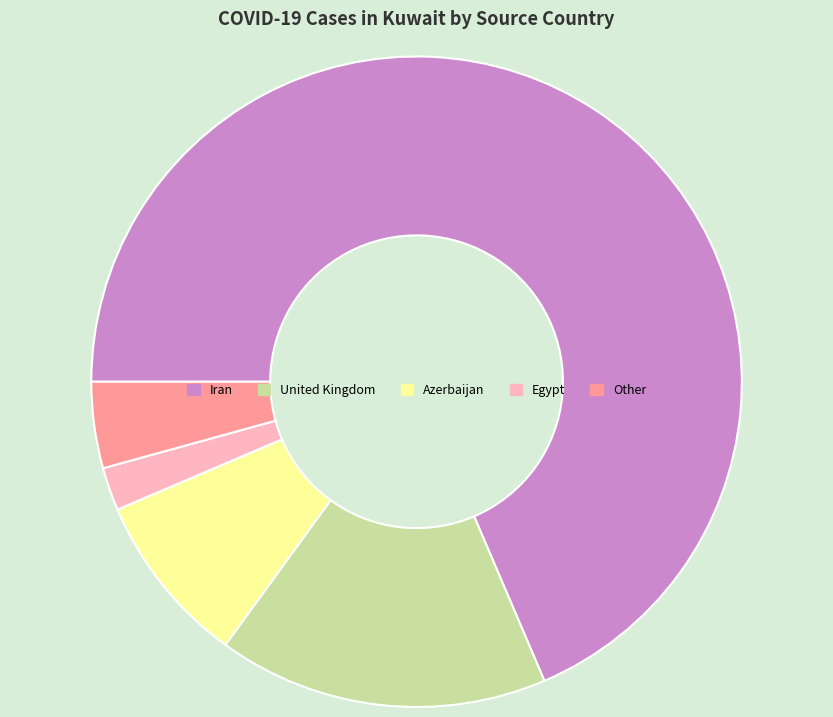

Does Egypt account for over 50% of the chart?

No